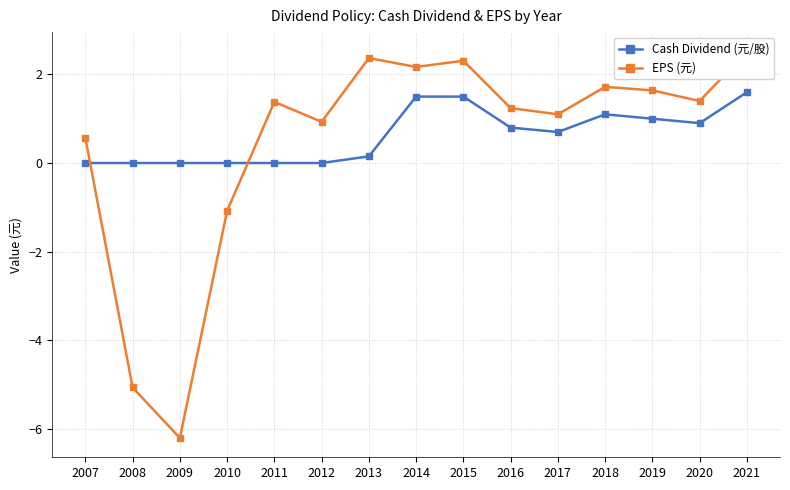

List the series in order of their peak value, lowest first.

Cash Dividend (元/股), EPS (元)